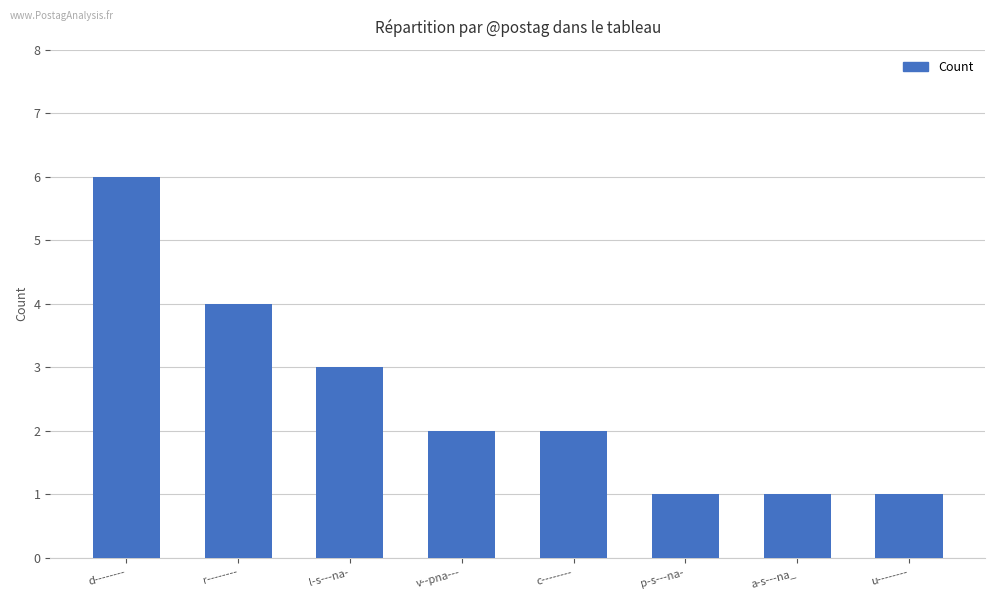

What is the change in value from v--pna--- to a-s---na_?

-1